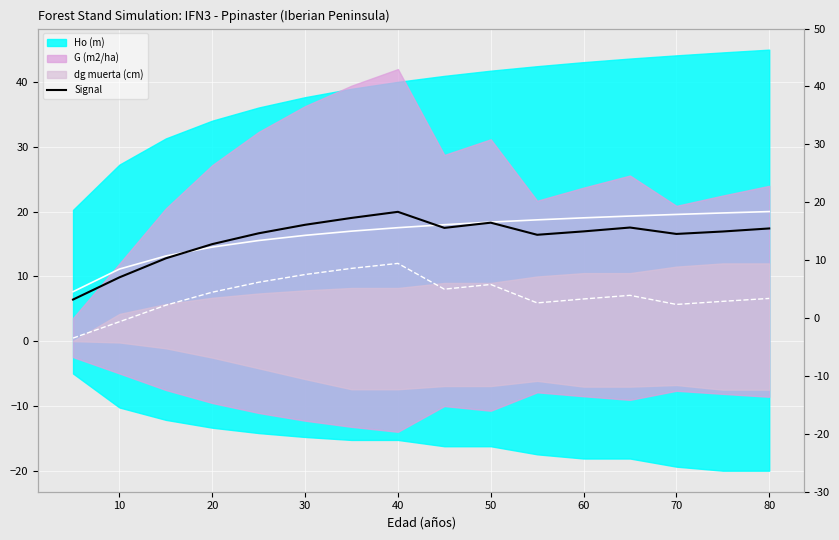

What is the value of the 1st point from the left?

6.4